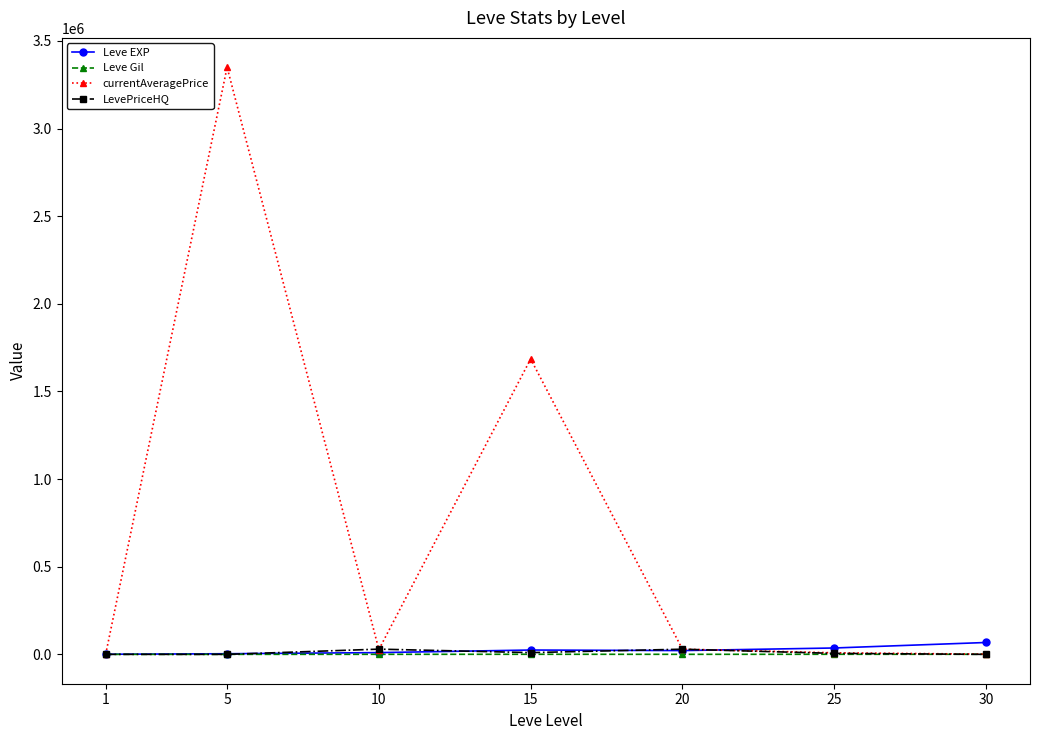

True or false: currentAveragePrice and Leve EXP intersect in this chart.

True